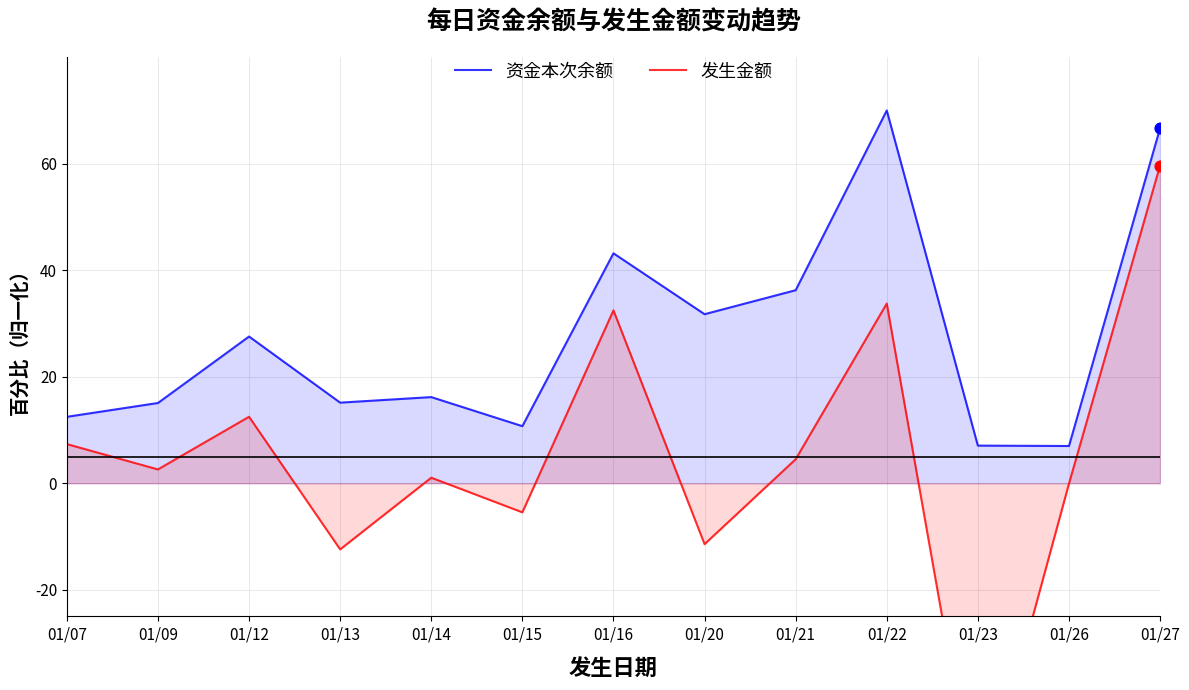

Which series has the largest Y range (max minus min)?

发生金额